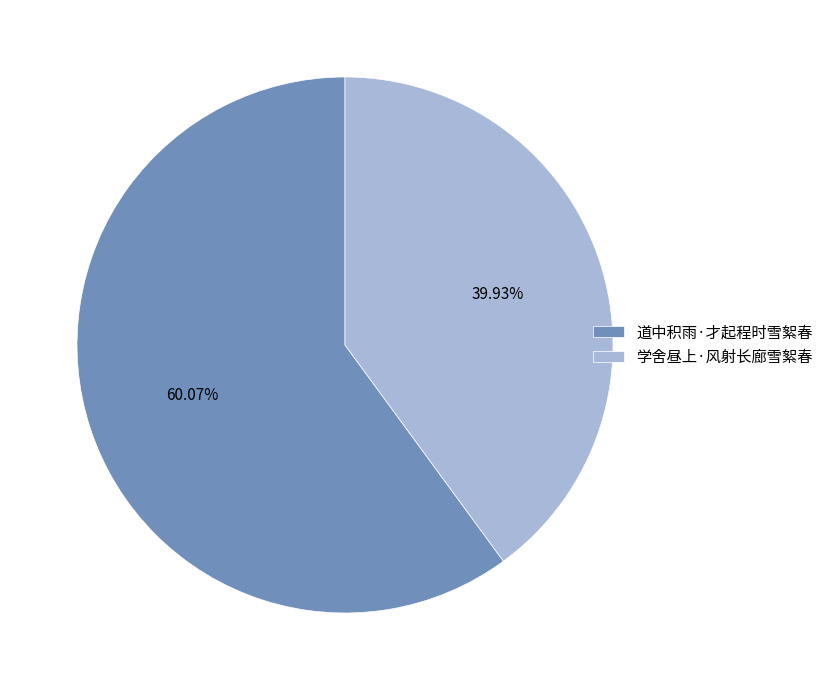

To the nearest percent, what is the combined percentage of 学舍昼上·风射长廊雪絮春 and 道中积雨·才起程时雪絮春?

100%